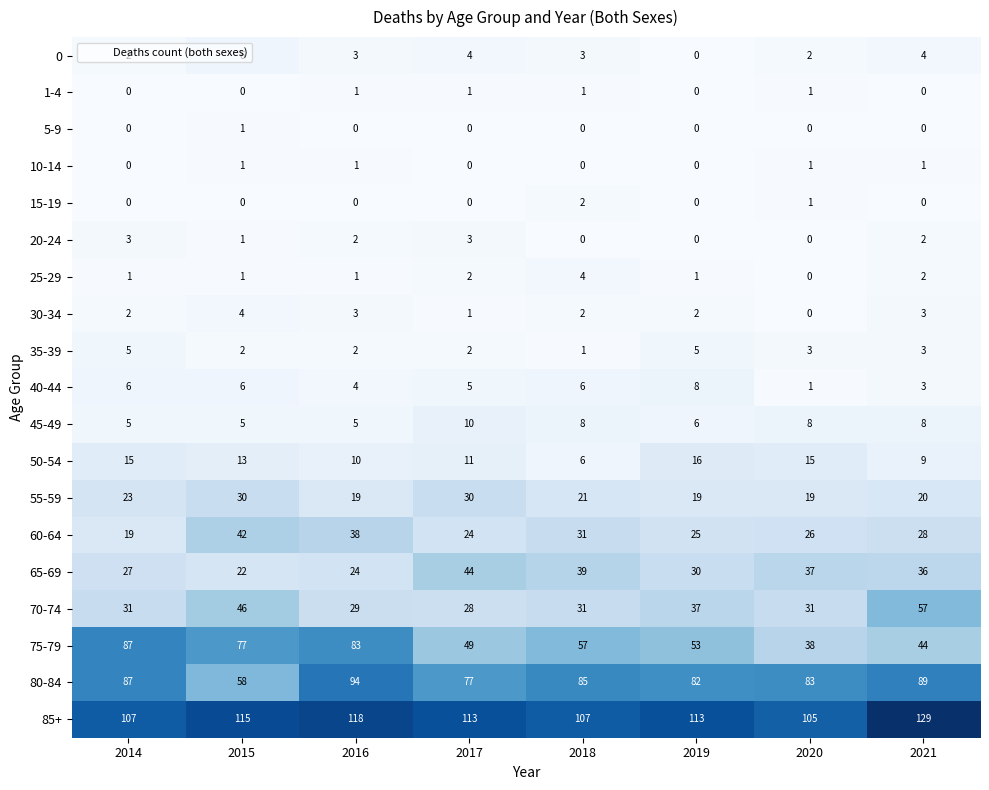

Count the number of categories in the chart.

8